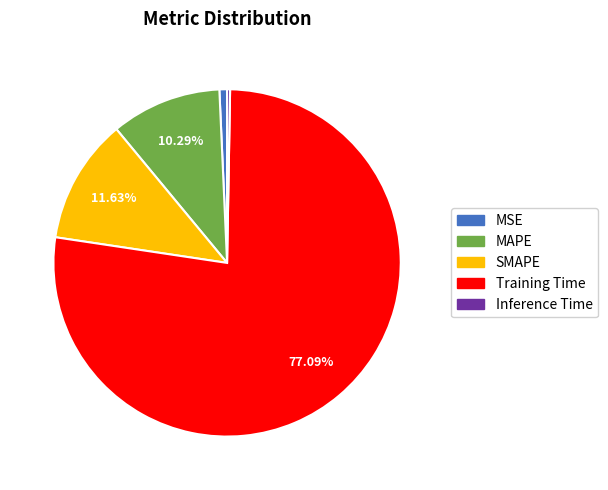

Is it true that MAPE is 2% of the pie?

False